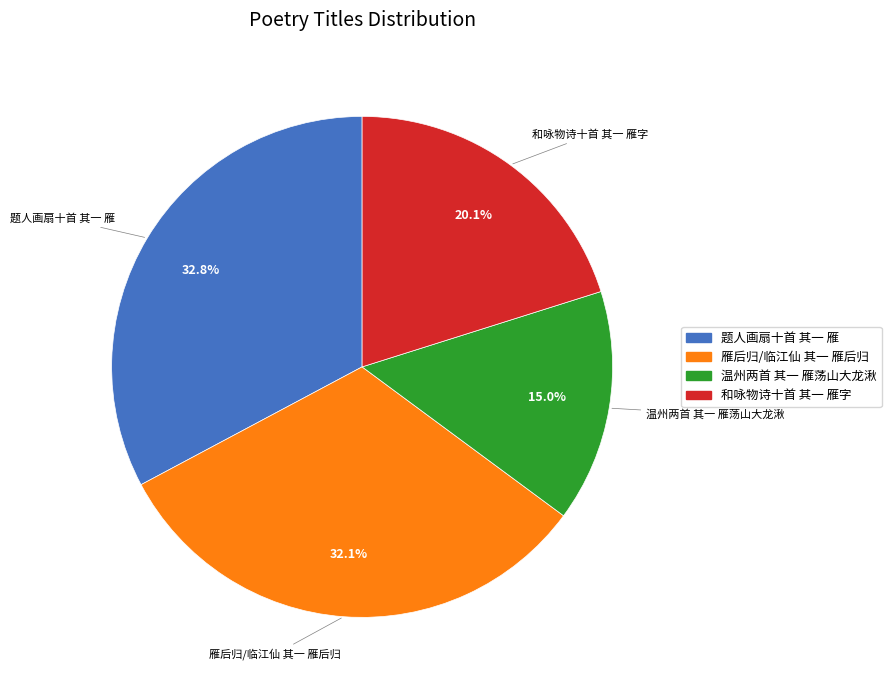

The 题人画扇十首 其一 雁 slice represents 33% of the pie. True or false?

True